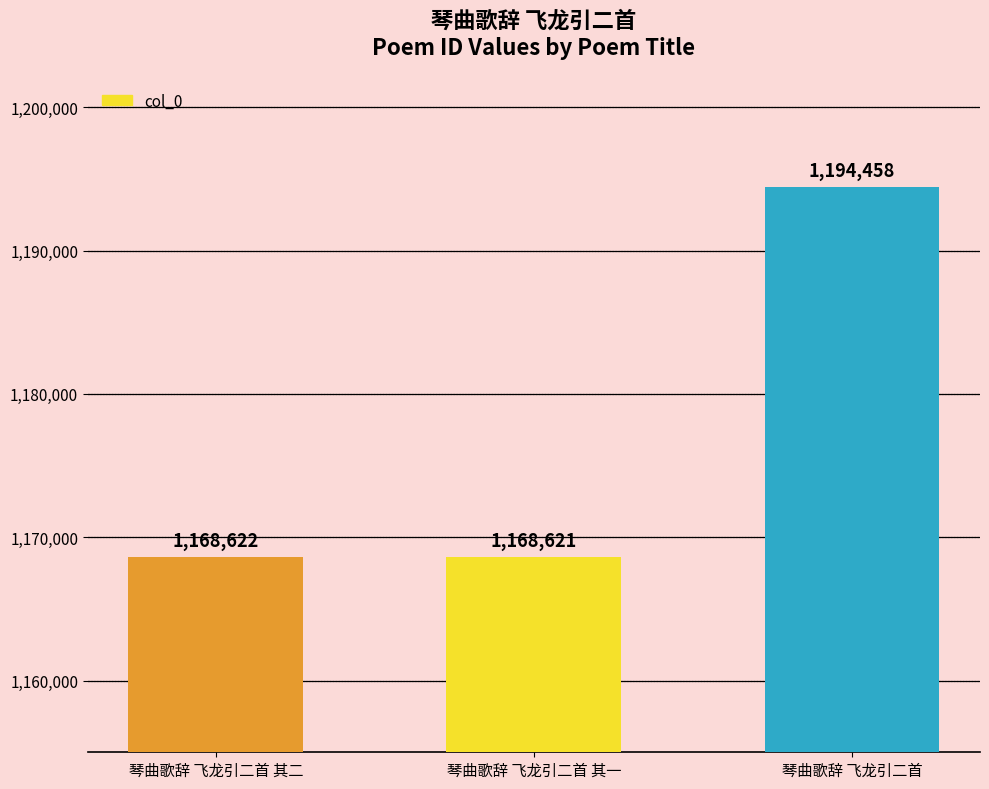

How many values are below 1168622?

1